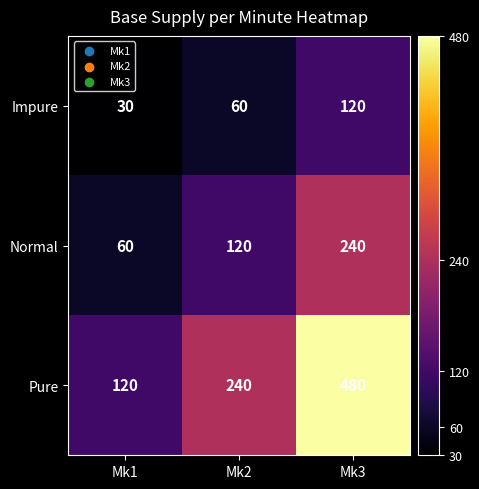

How many categories are shown in the chart?

3